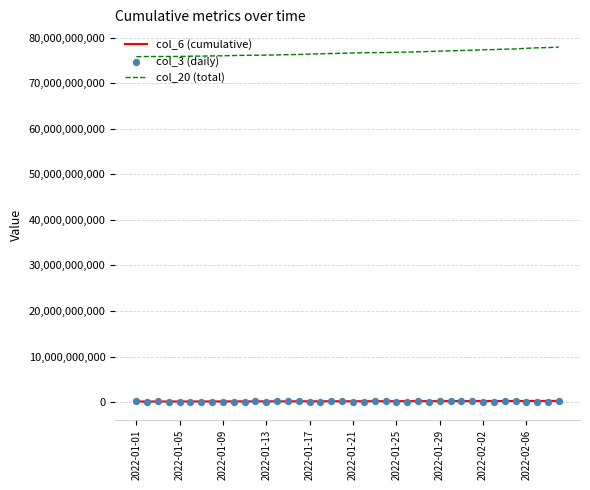

What is the total value across all series at 35?

77955440360